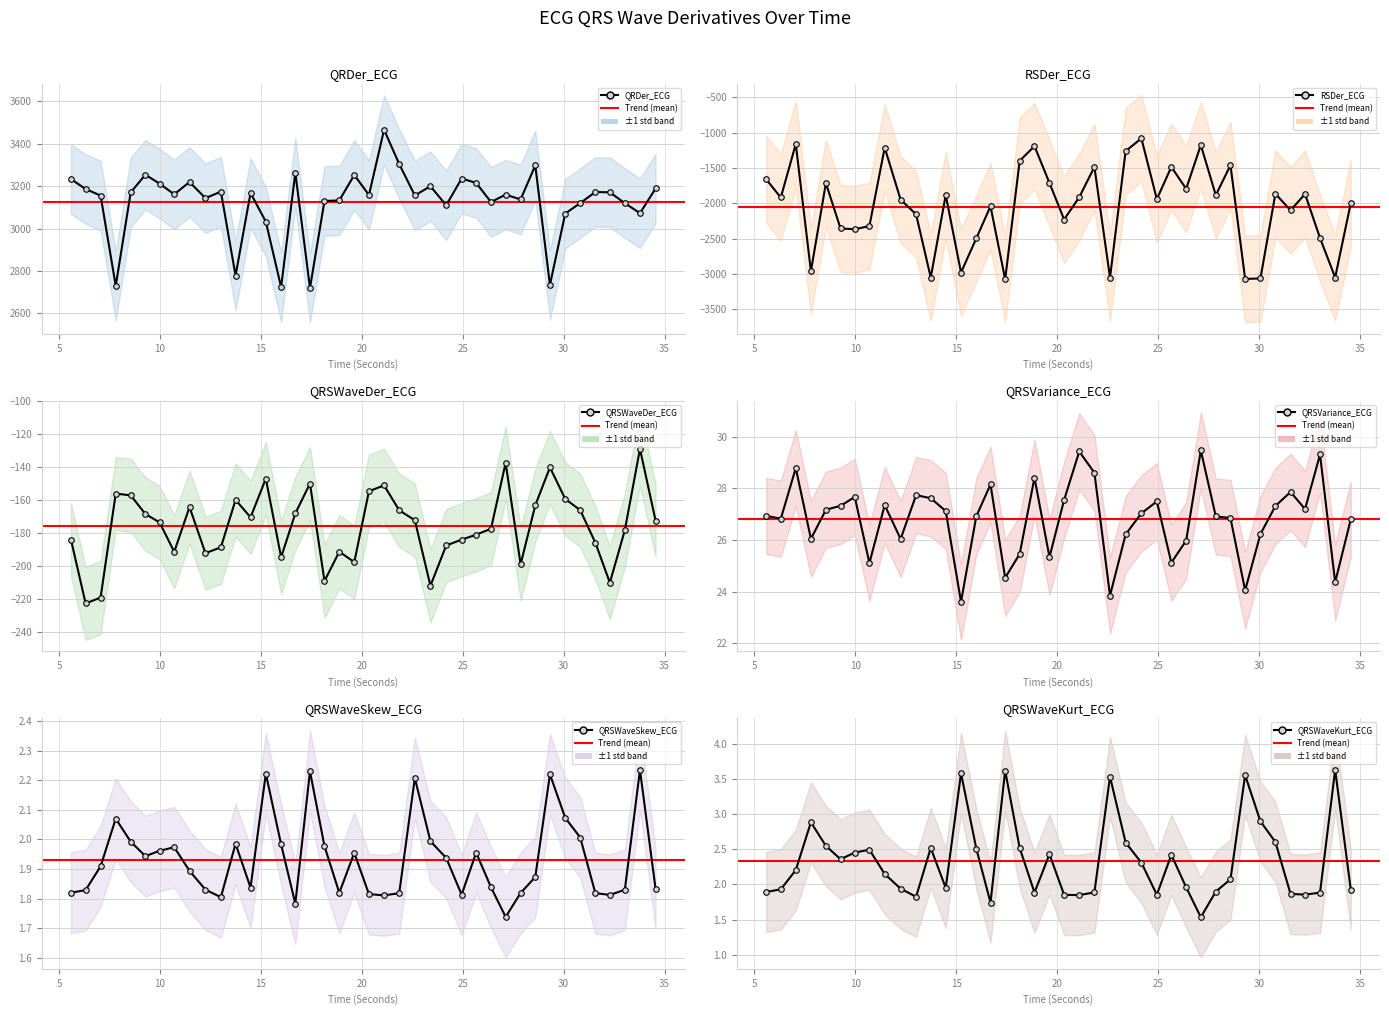

What is the label of the 27th point from the right?

15.2421875